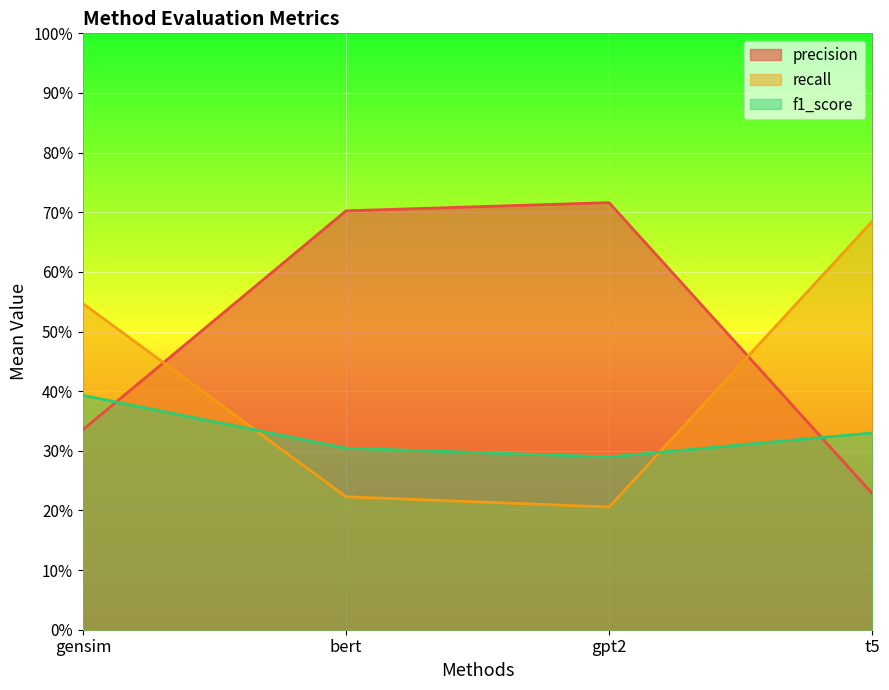

How many interior local valleys does the recall series have?

1